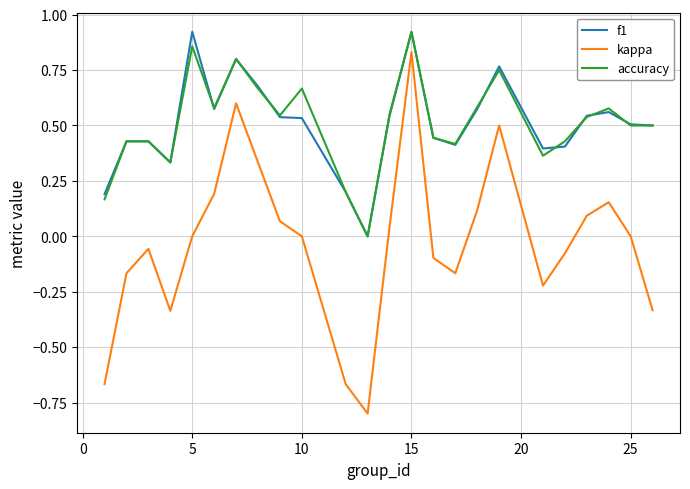

What is the sum of all f1 values?

12.2